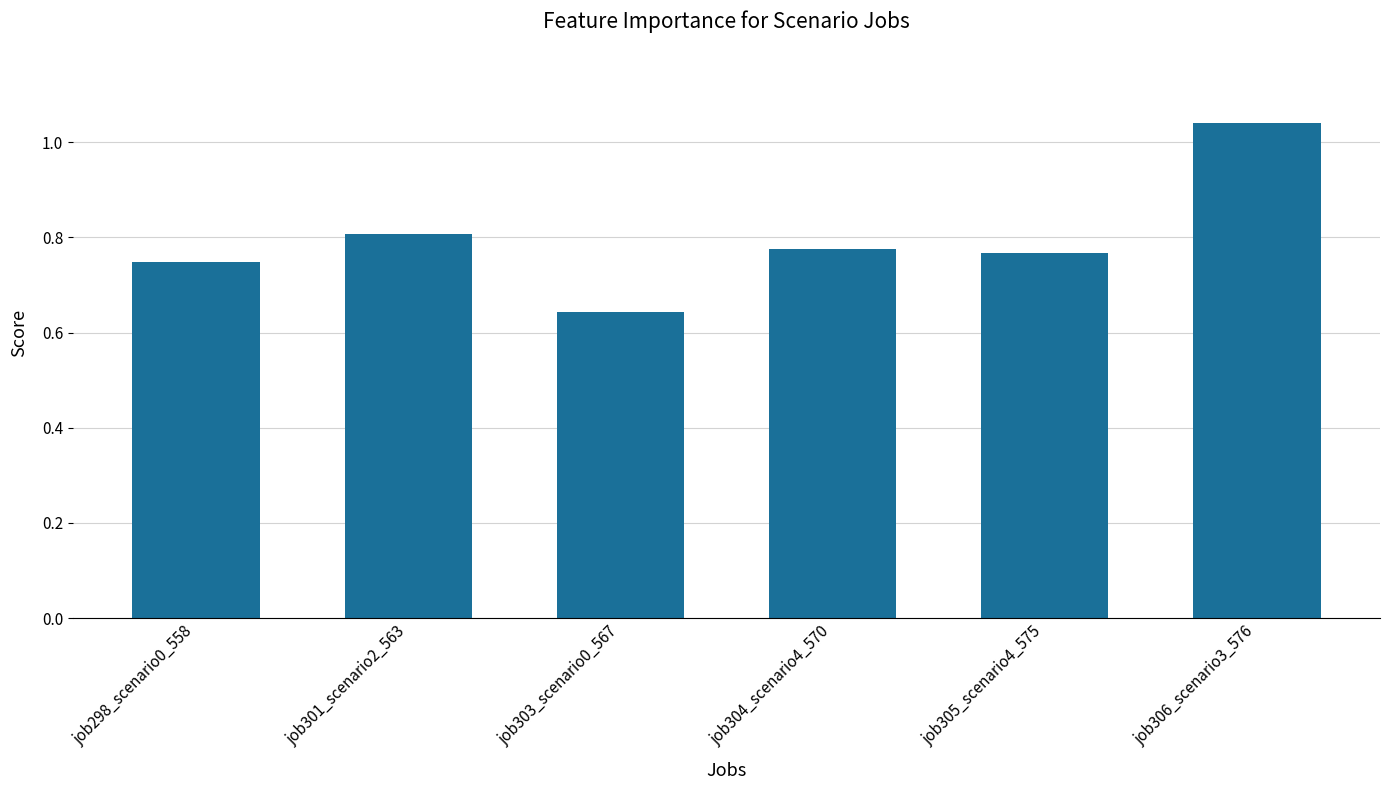

At which label is the value closest to 0?

job303_scenario0_567